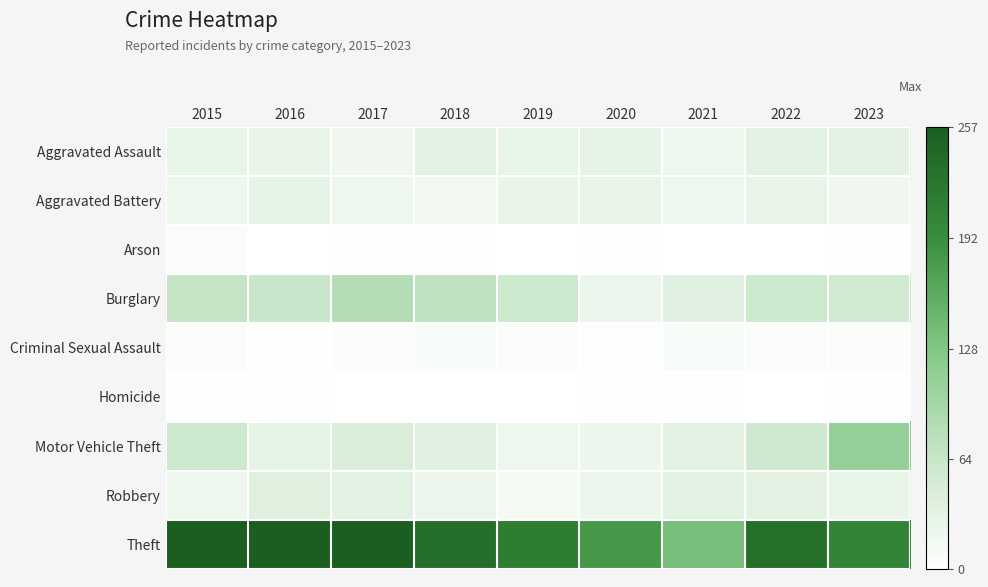

Which category has the lowest value across all series?

2016